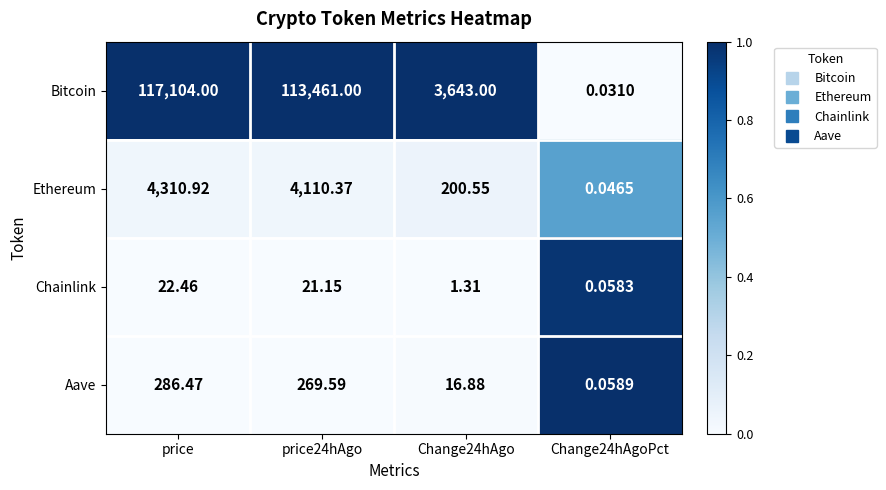

At which label does Aave first exceed 269?

price